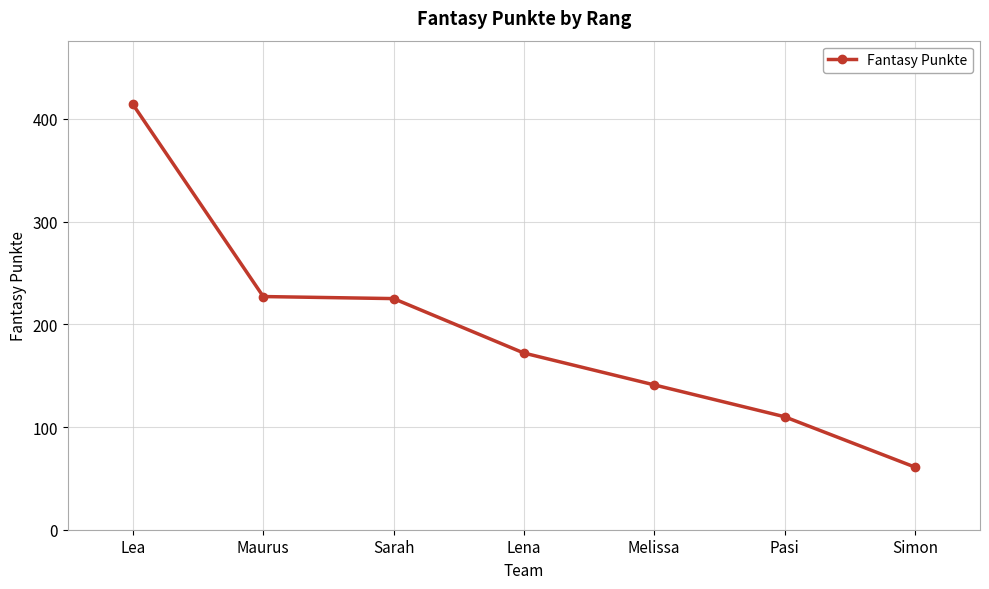

What is the maximum value shown in the chart?

414